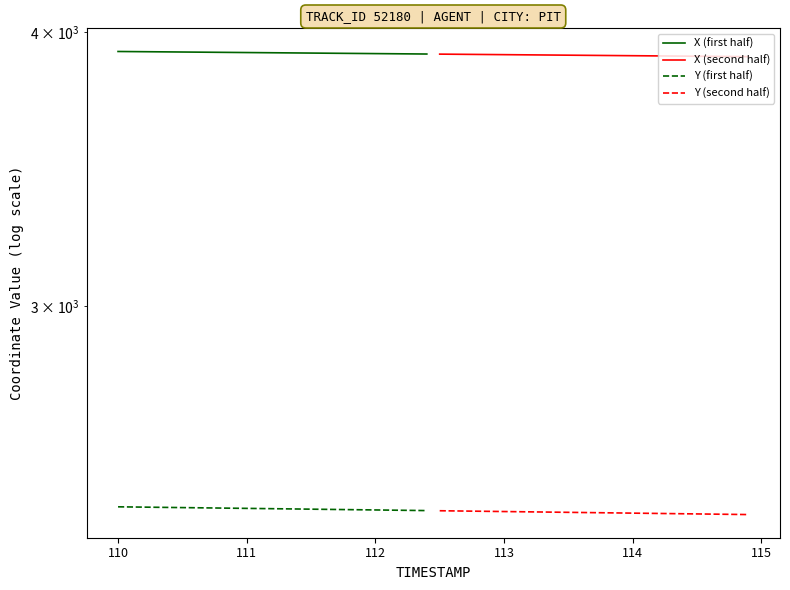

True or false: Y (first half) and X (first half) cross at least once.

False